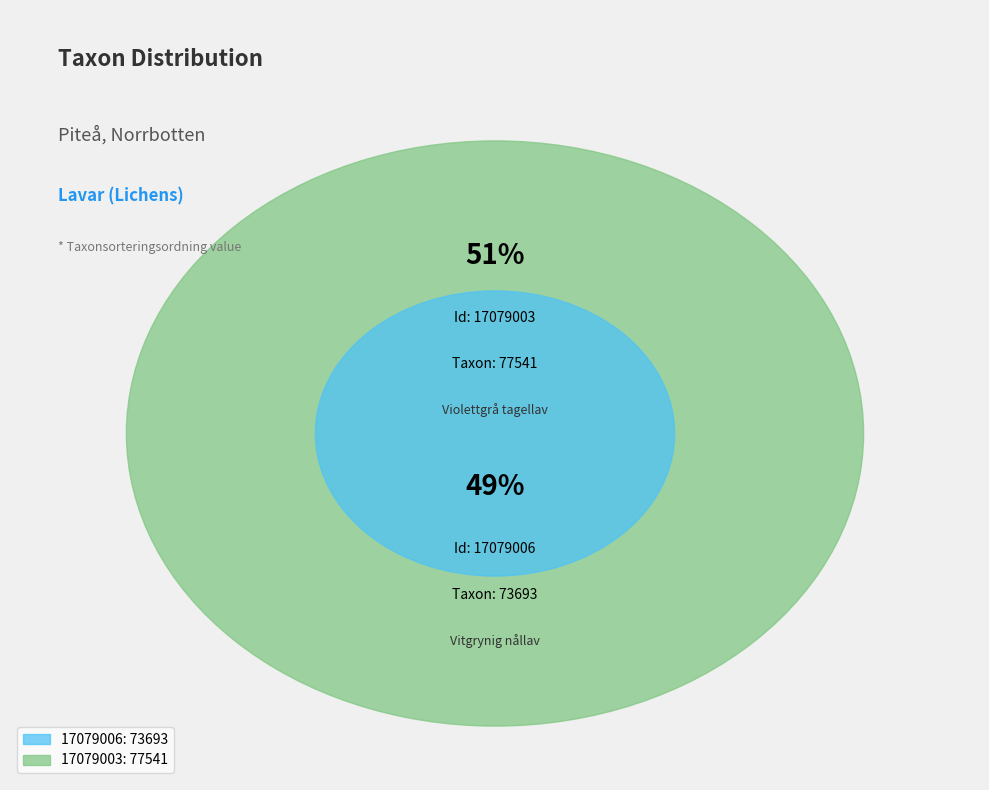

What is the smallest slice in the pie chart?

17079006